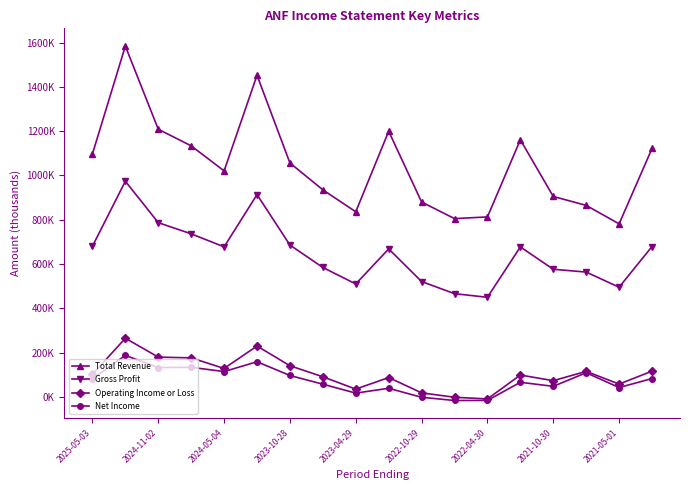

At which label does Total Revenue reach its minimum?

2021-05-01